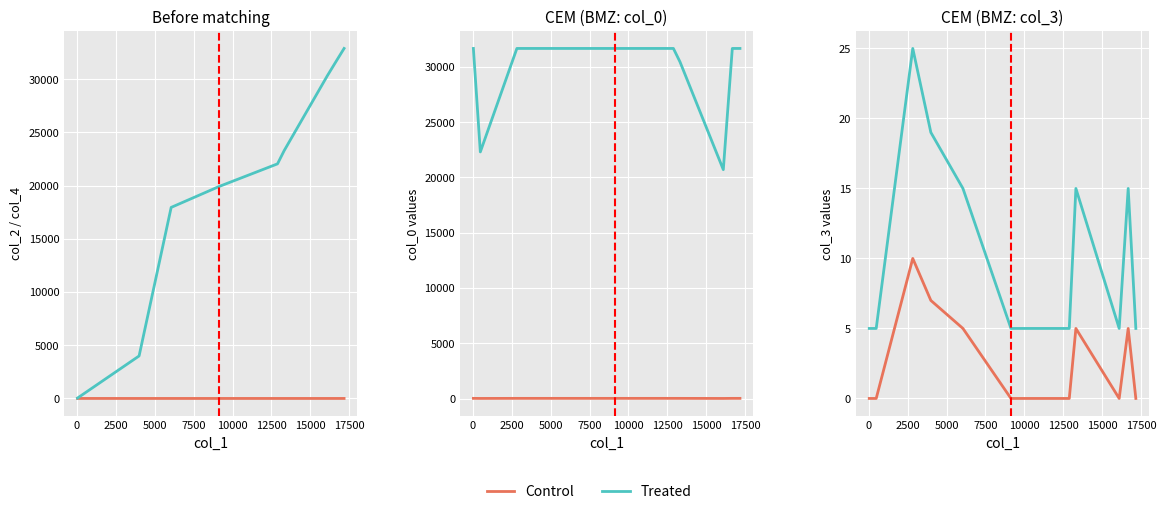

Where is the first local maximum for Control?

2500